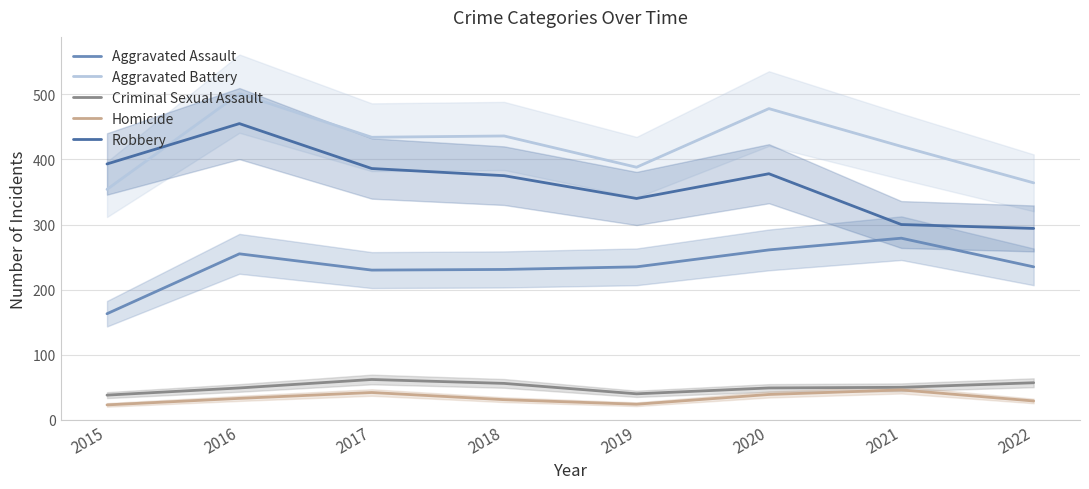

What is the difference between the maximum and minimum values in the Aggravated Battery series?

147